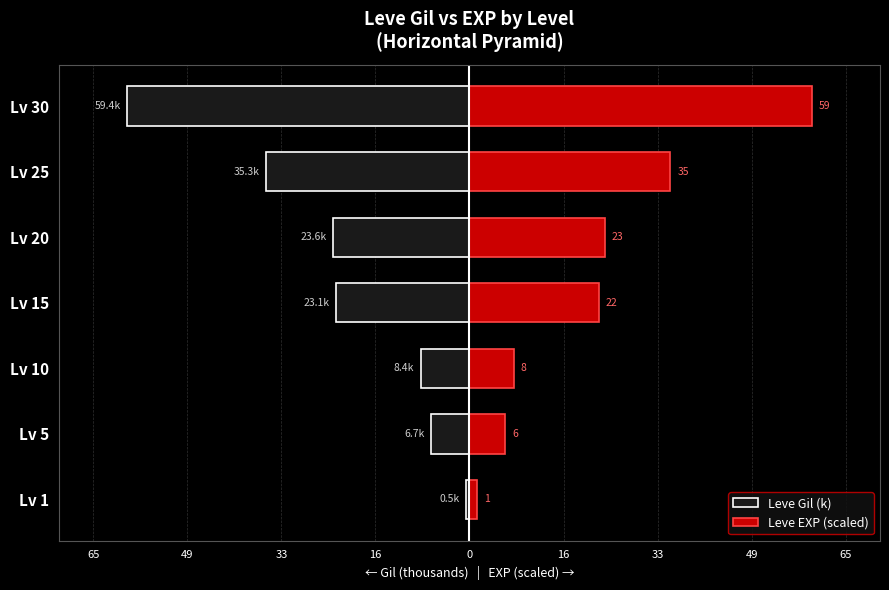

True or false: Leve Gil (k) has a value of -11.8 at Lv 5.

False